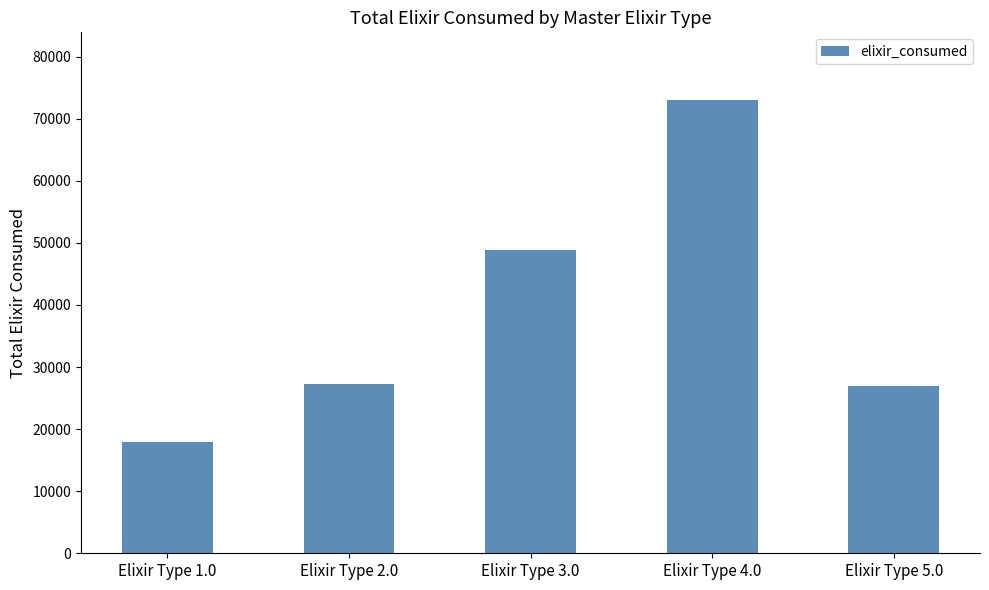

Are the bars horizontal?

No